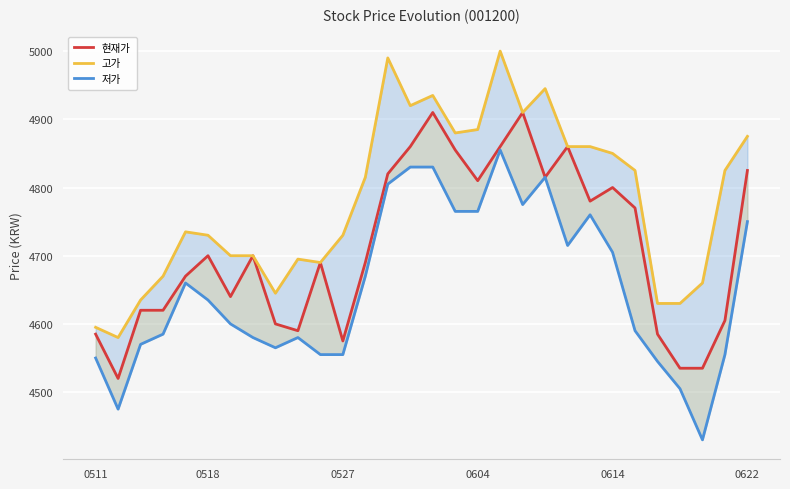

What is the sum of all 현재가 values?

141335